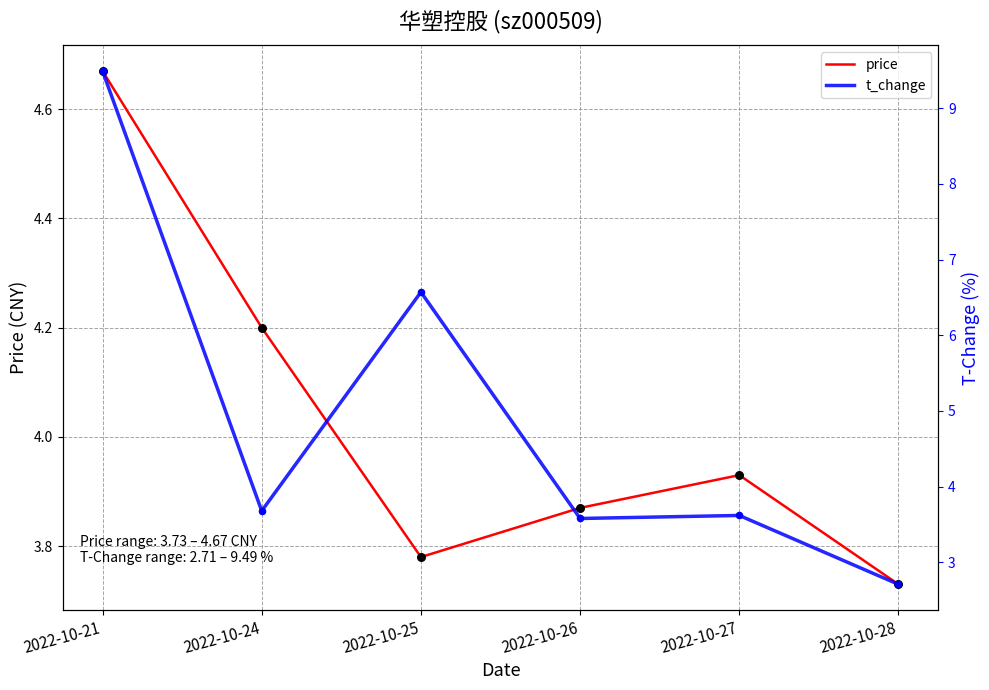

Is the value of price at 2022-10-21 greater than the value of t_change at 2022-10-26?

Yes